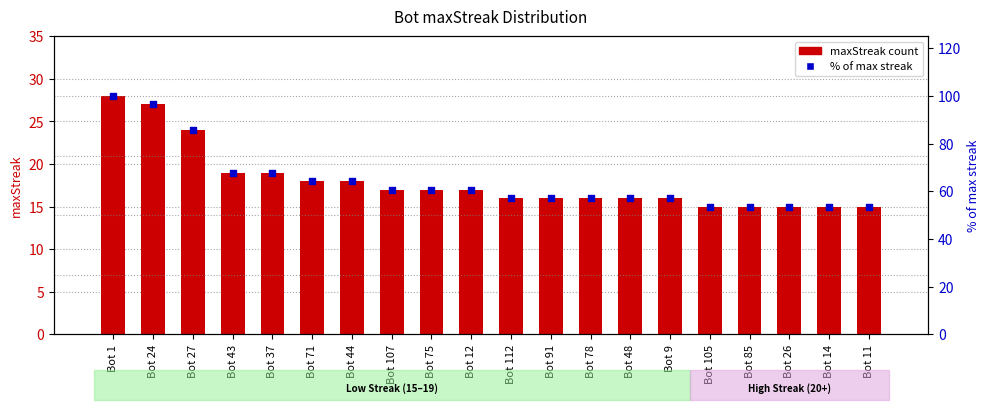

Is the value of % of max streak at Bot 48 greater than the value of maxStreak at Bot 112?

Yes